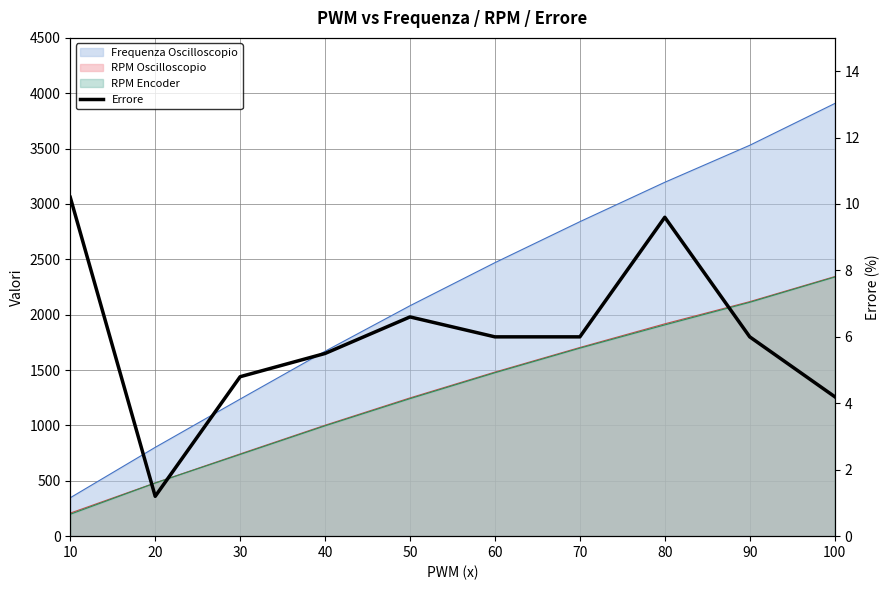

The value at 50 is 6.6. True or false?

True